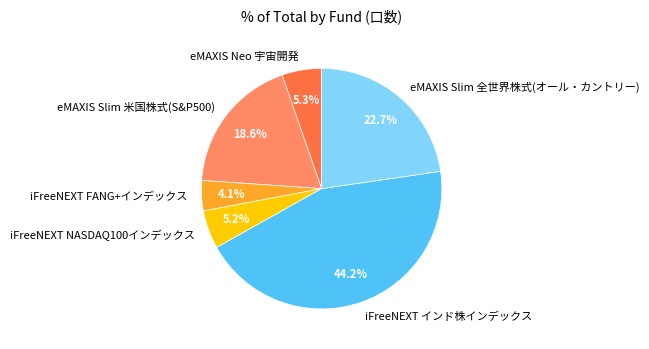

What percentage is the eMAXIS Slim 米国株式(S&P500) slice, to the nearest percent?

19%